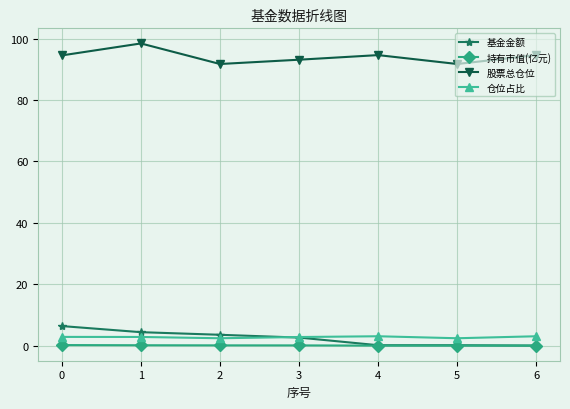

Which series has the largest total across all categories?

股票总仓位